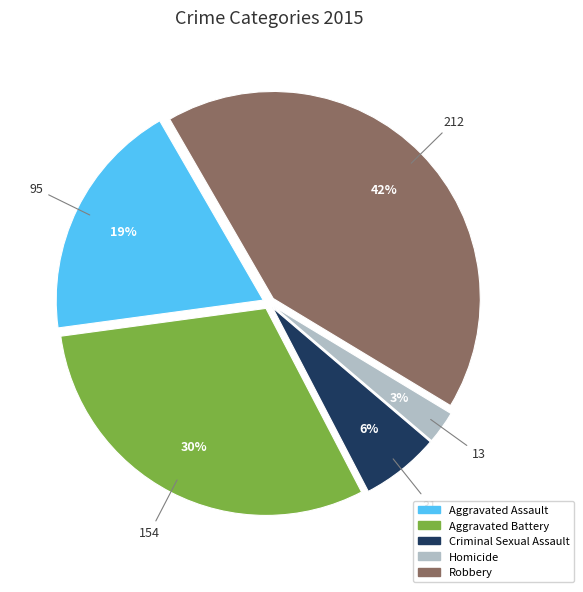

To the nearest percent, what is the difference between the largest and smallest slice percentages?

39%